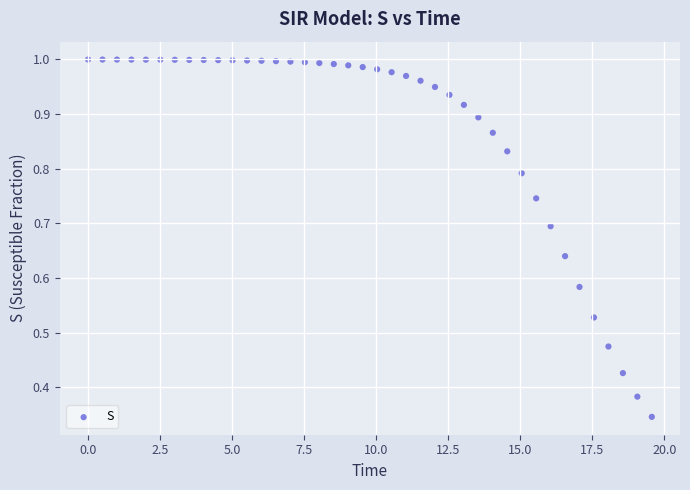

What is the range of X values (max minus min)?

19.6